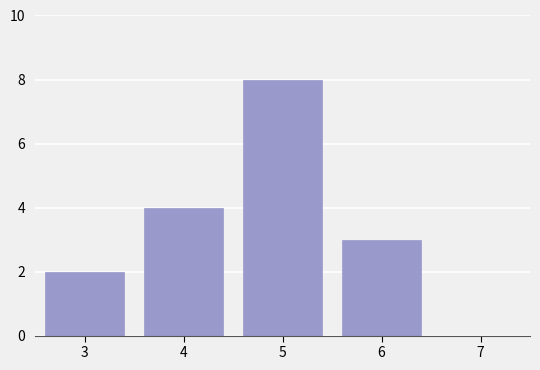

Reading left to right, extract all data points from this chart.

3=2	4=4	5=8	6=3